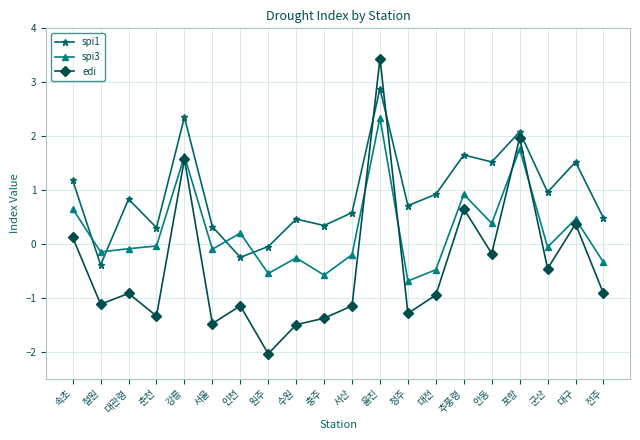

How many lines are shown in the chart?

3